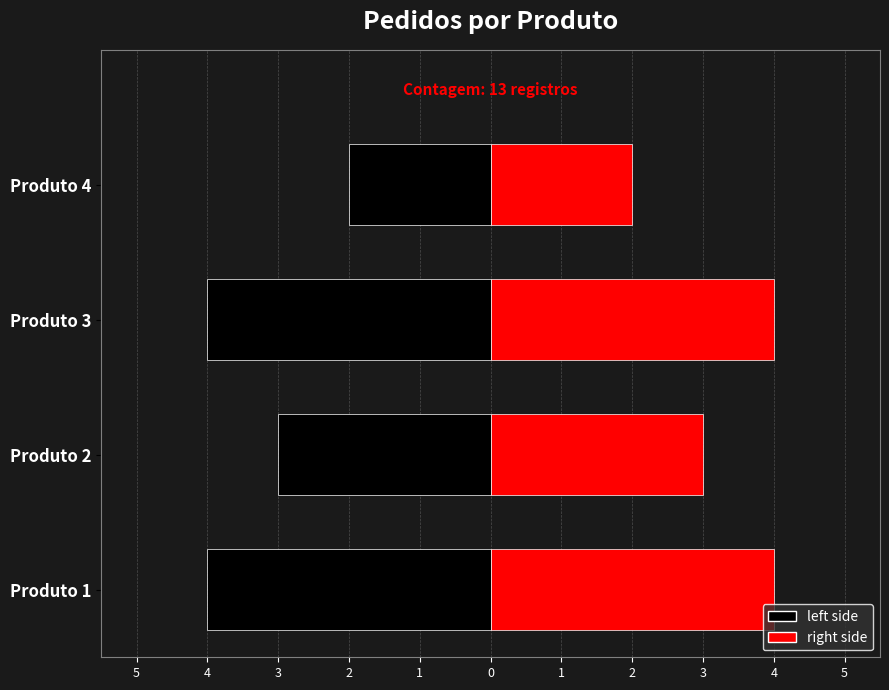

Rank the categories by value from highest to lowest.

1, 3, 2, 4